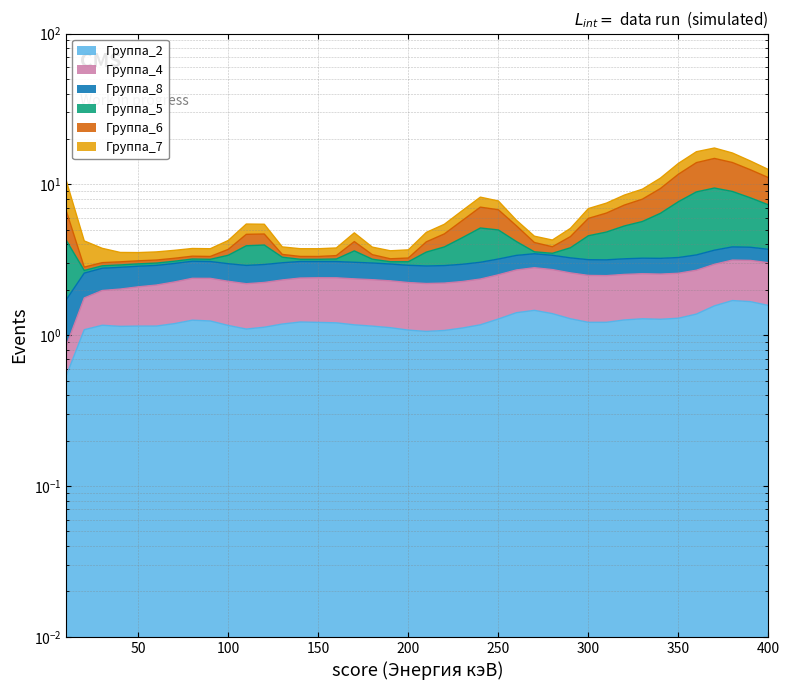

At which category does Группа_2 reach its first local valley?

40